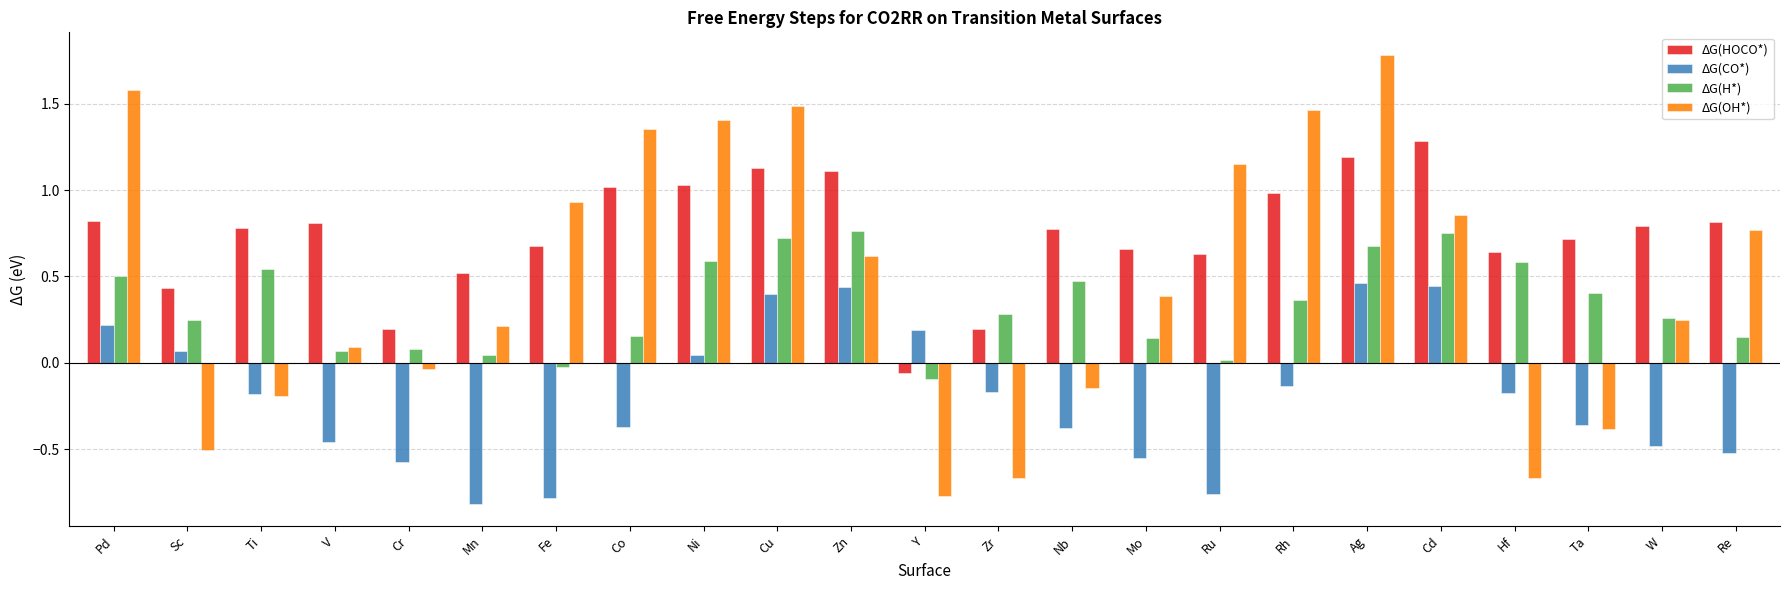

How many positive values does the ΔG(CO*) series have?

8